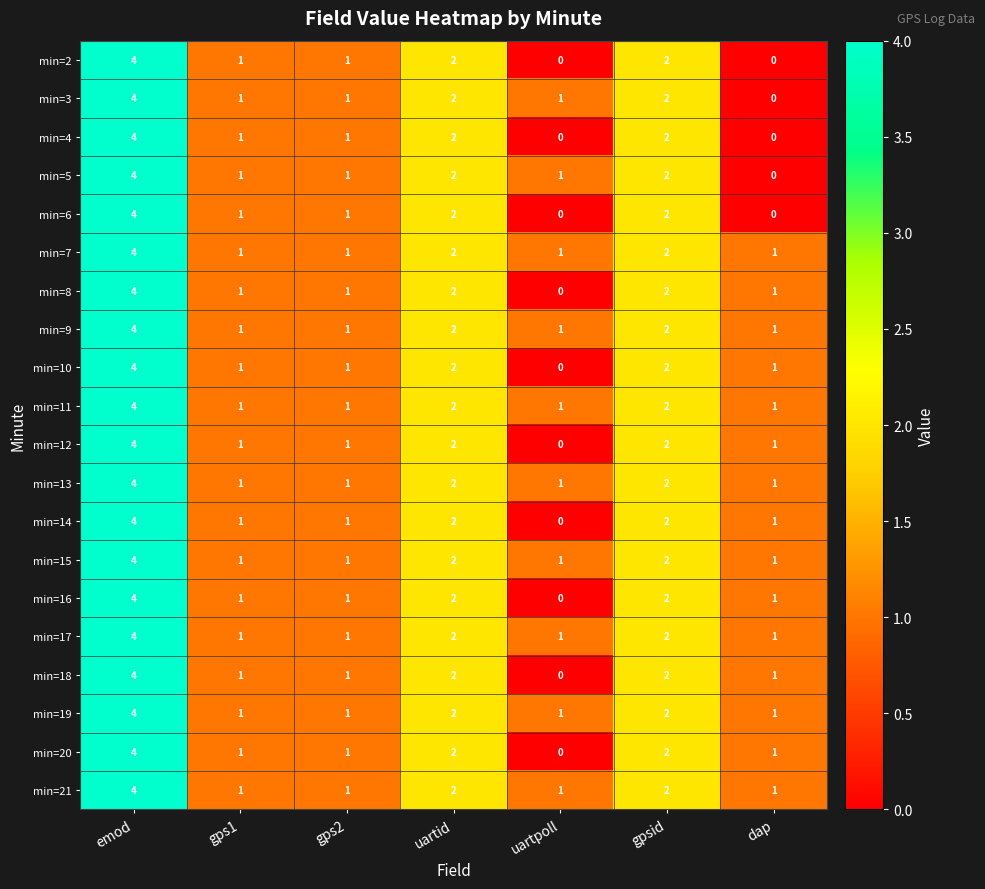

What is the highest value of the min=19 series?

4